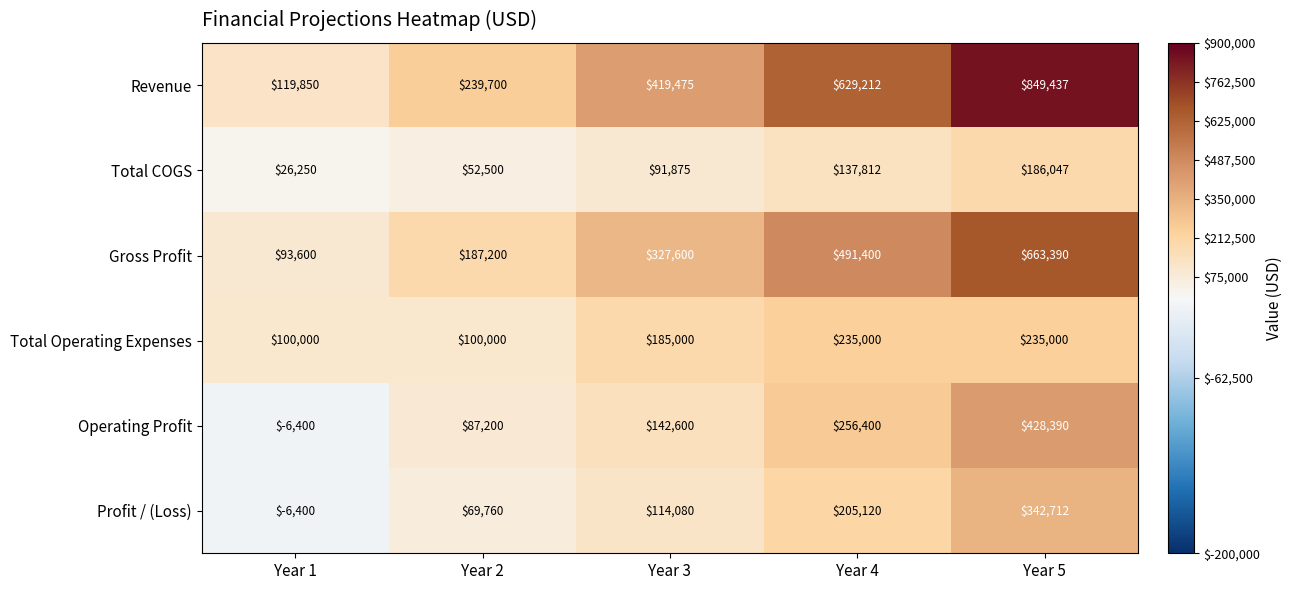

At which label is Total Operating Expenses closest to 167500?

Year 3